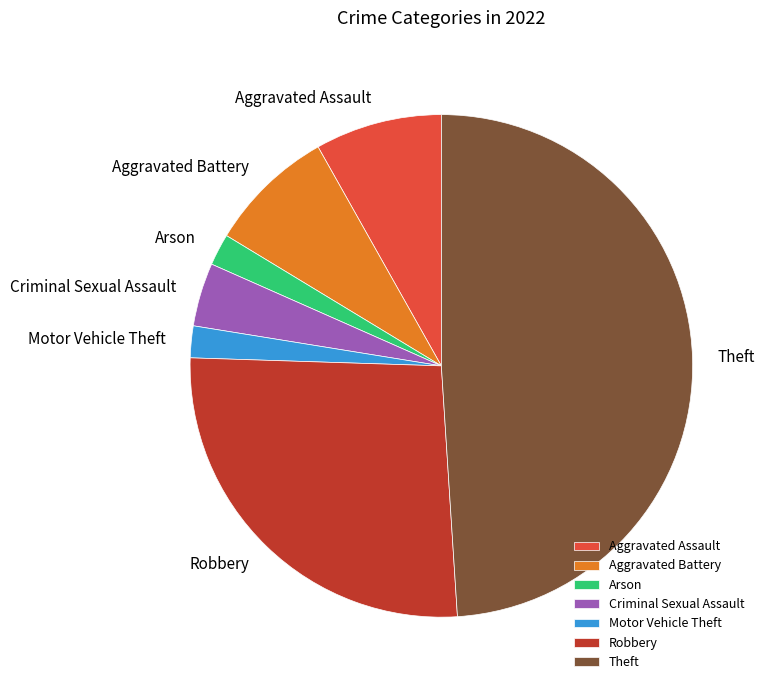

Which category has the biggest portion of the pie?

Theft